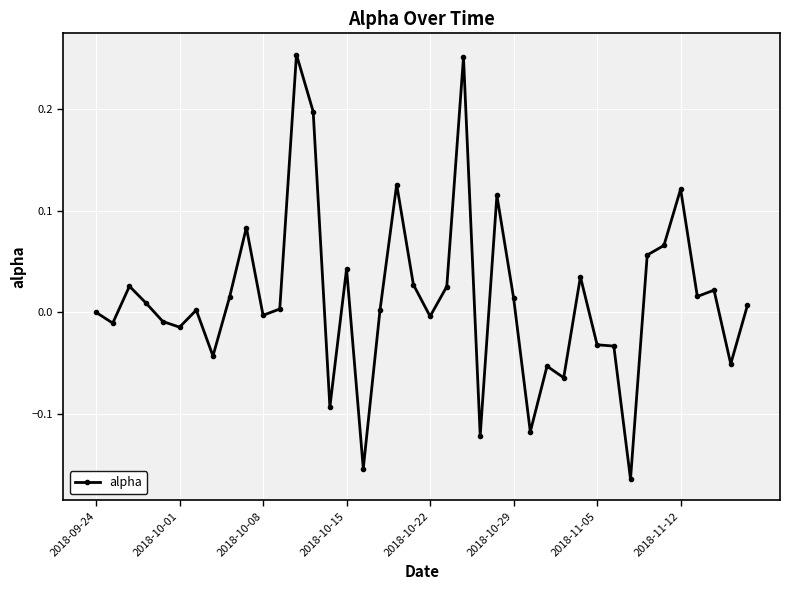

How many lines are shown in the chart?

1